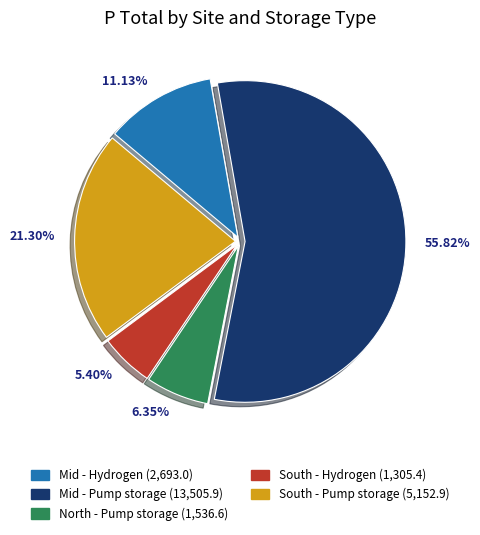

Does Mid - Pump storage represent more than half of the total?

Yes